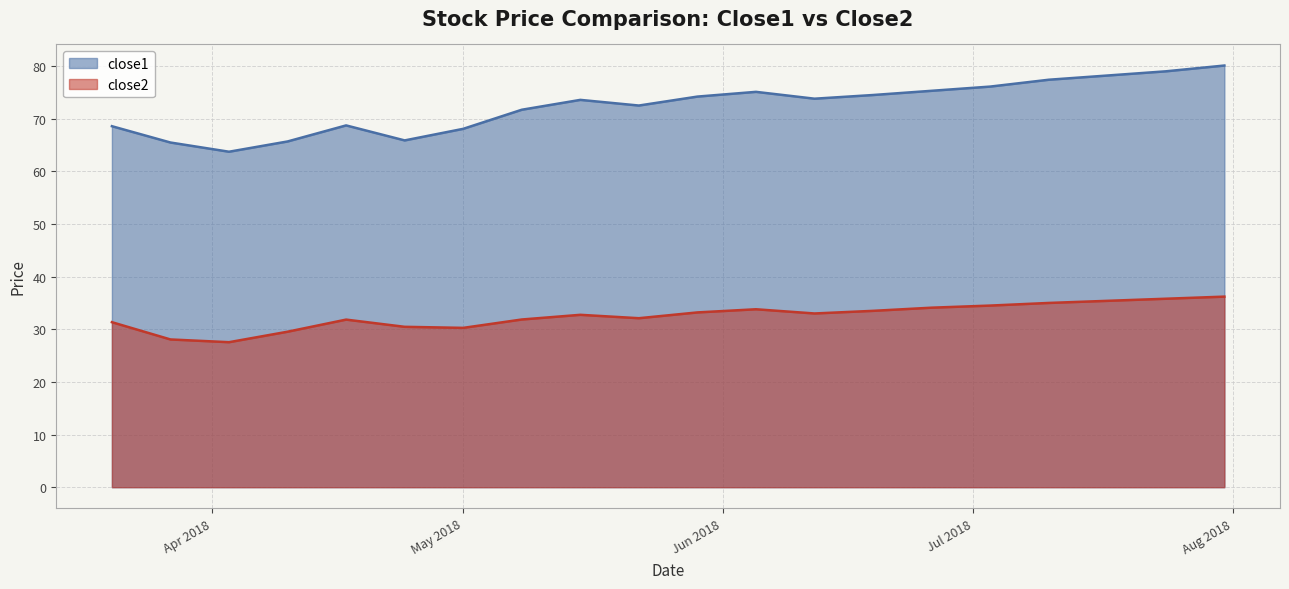

What is the spread (max minus min) of values at 2018-06-19?

41.0